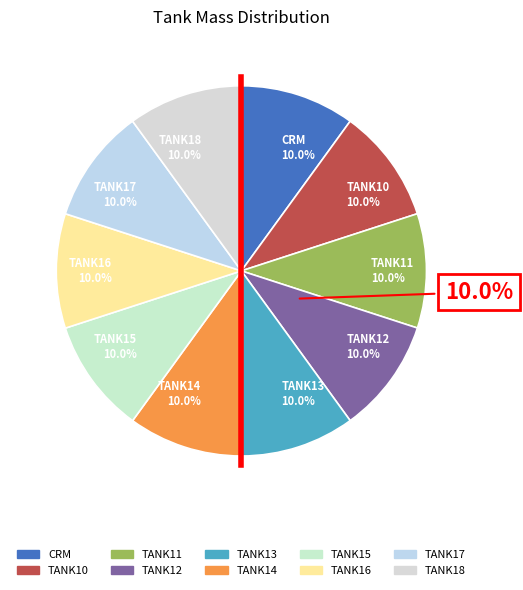

How many segments does this pie chart have?

10